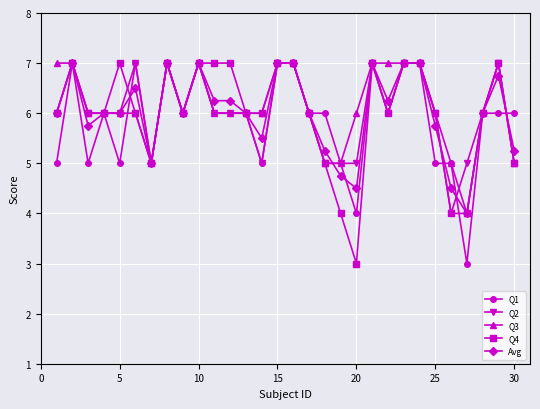

How many distinct data groups are displayed?

5